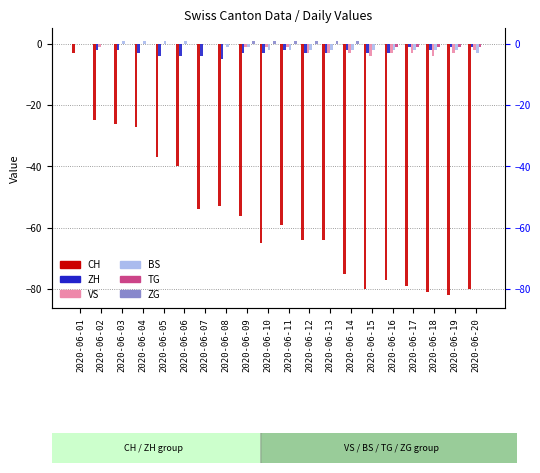

How many values in the VS series exceed -1?

7